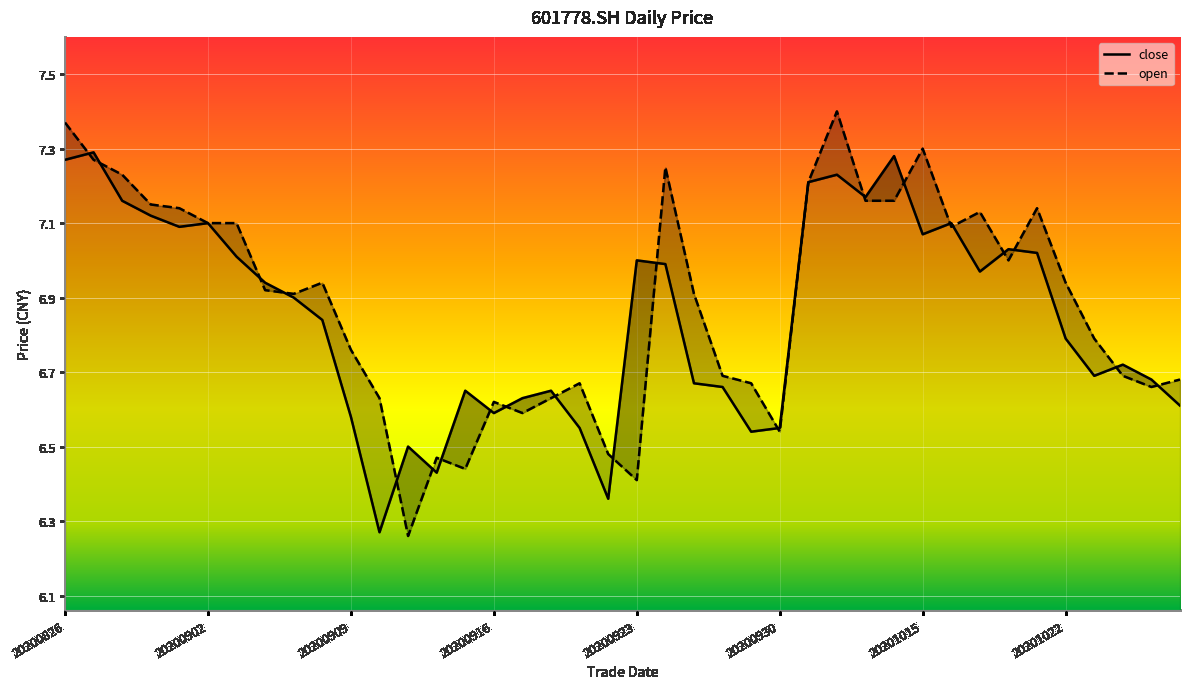

In open, how many points are lower than both neighbors (excluding endpoints)?

9